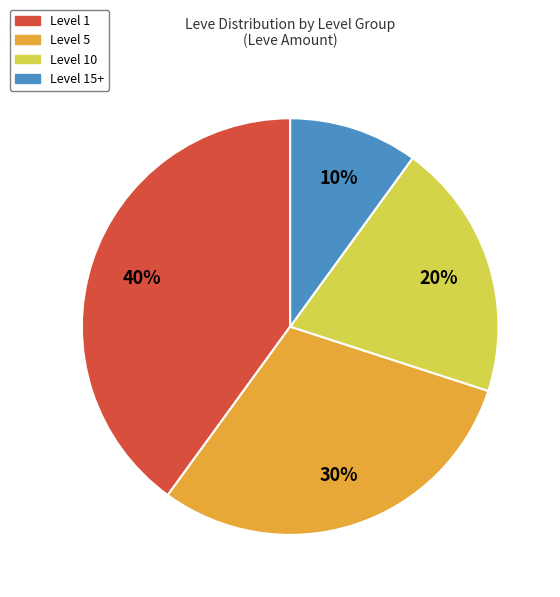

Is there a majority slice in this chart?

No